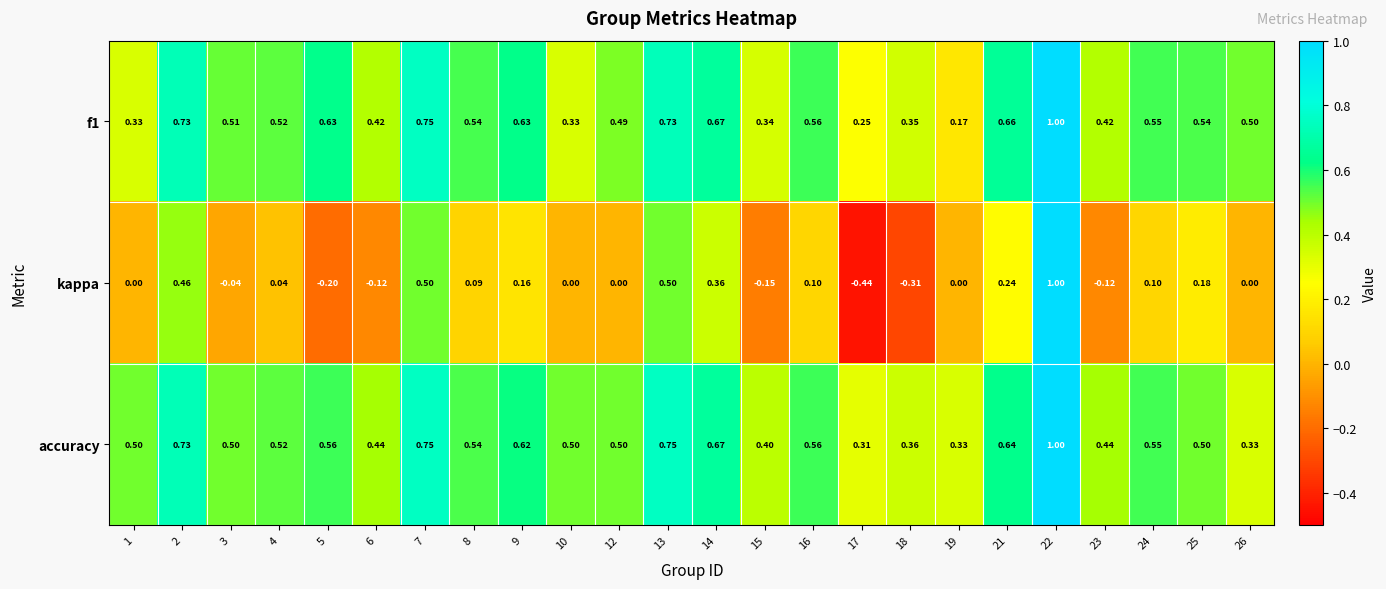

Between 18 and 25, which series saw the biggest shift?

kappa